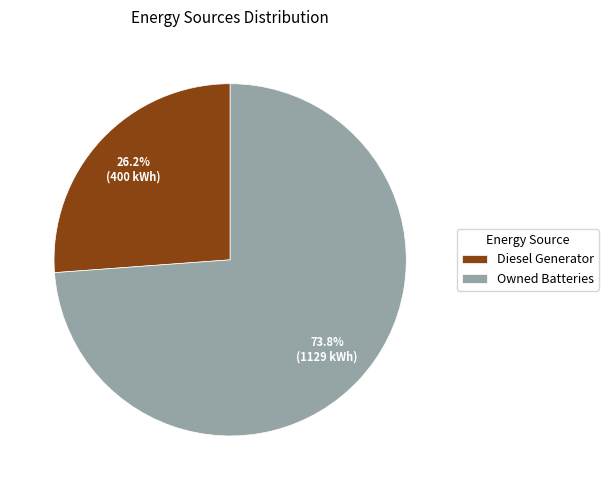

Approximately how many times larger is the value at Owned Batteries compared to Diesel Generator?

2.8